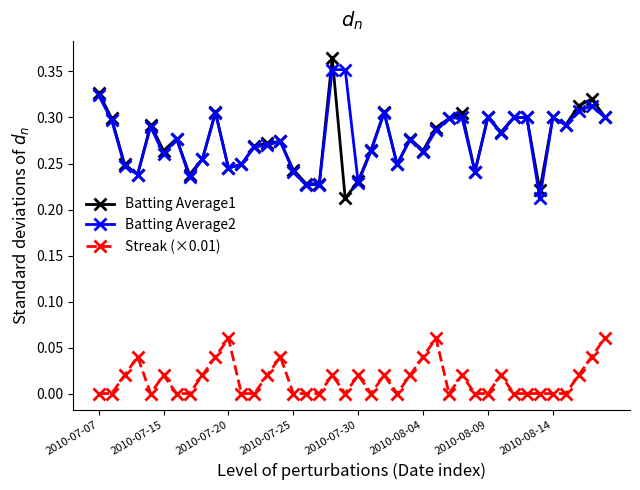

True or false: Batting Average1 and Streak (×0.01) cross at least once.

False